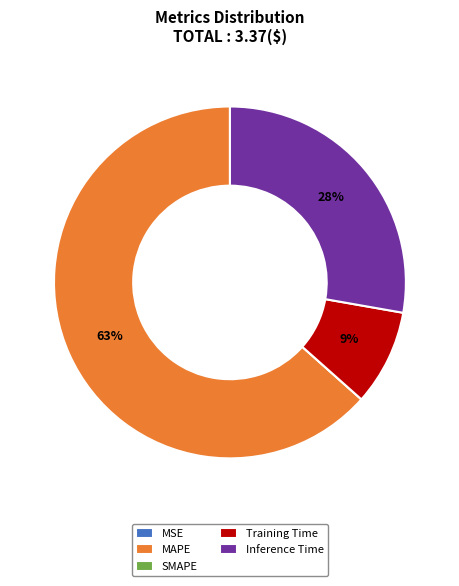

To the nearest percent, what percentage of the pie is Inference Time?

28%